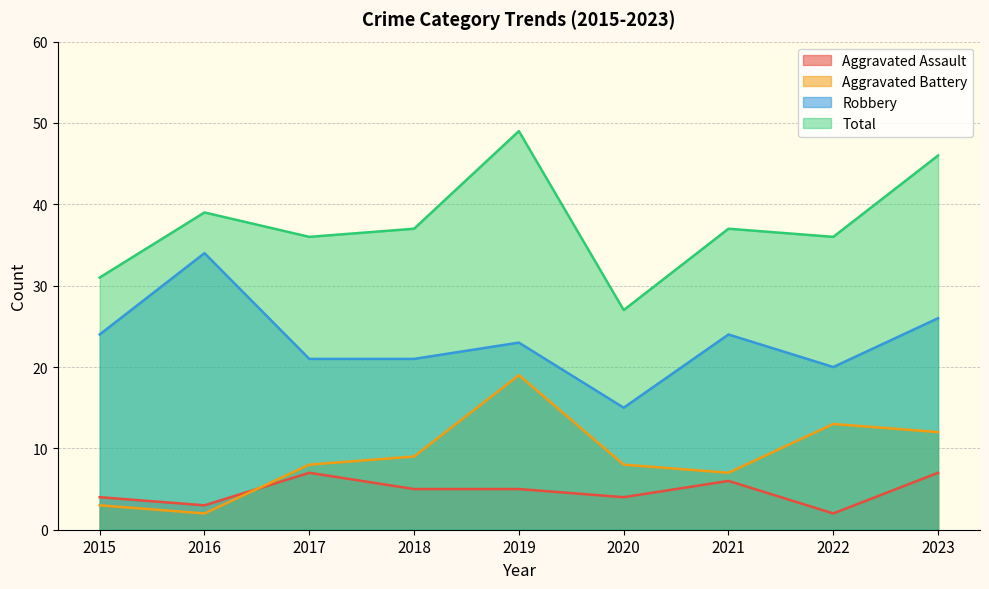

Which has a higher value, 2016 or 2015?

2015